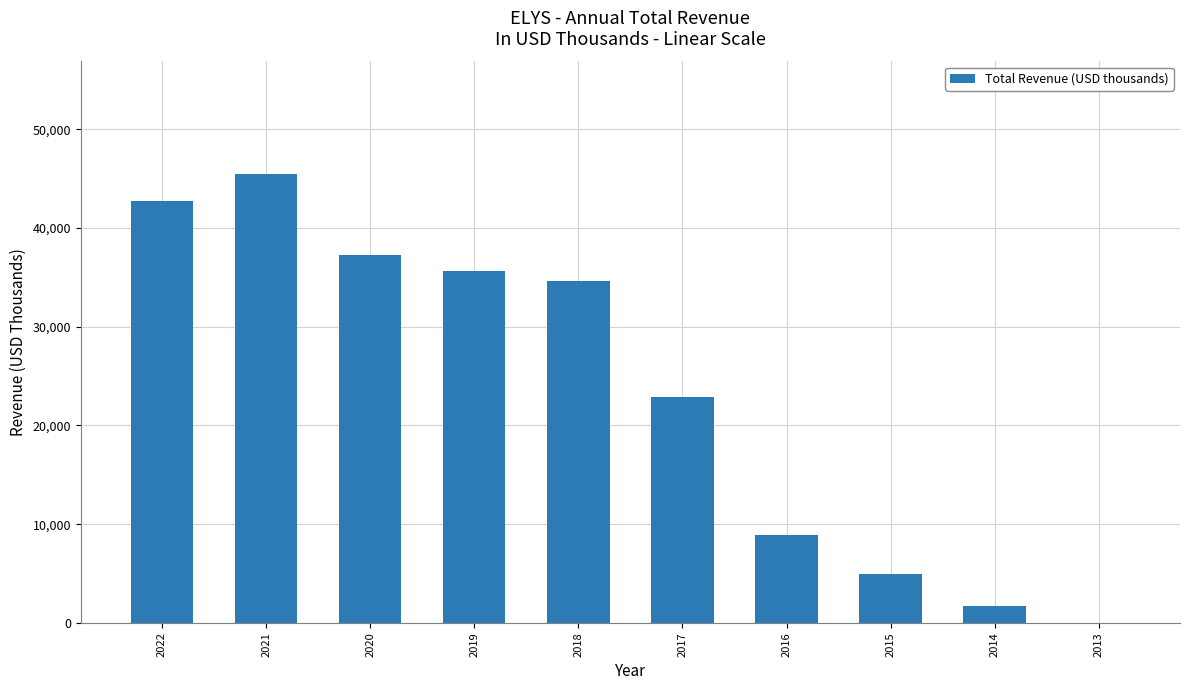

What is the change in value from 2017 to 2016?

-14000